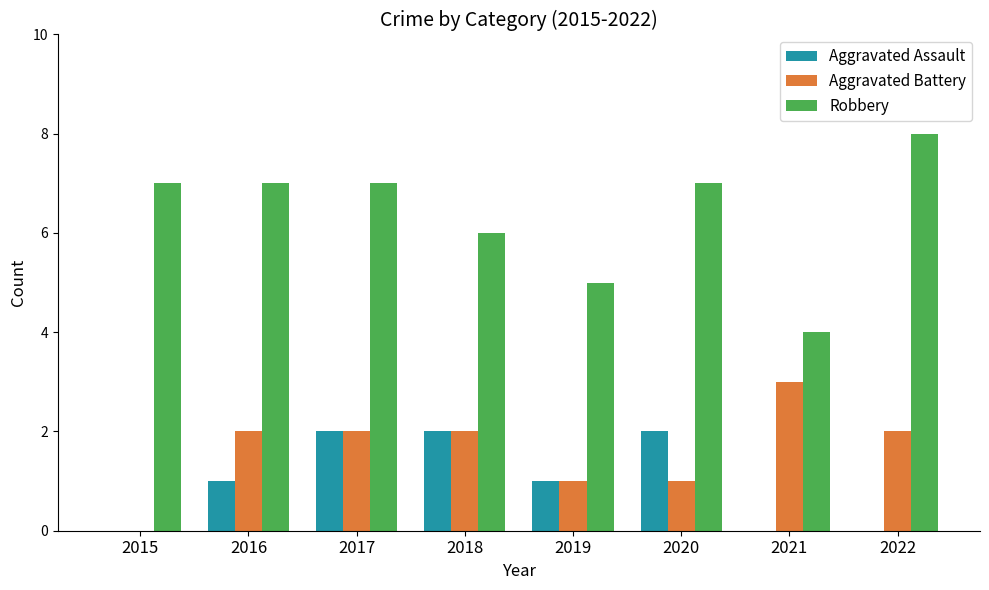

At which category is the sum across all series the highest?

2017